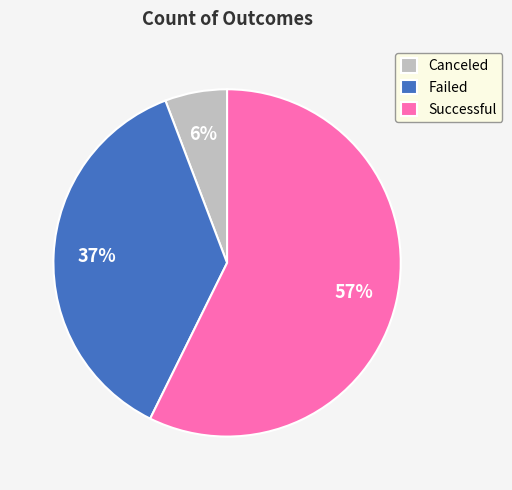

Is the sum of Failed and Successful greater than half?

Yes